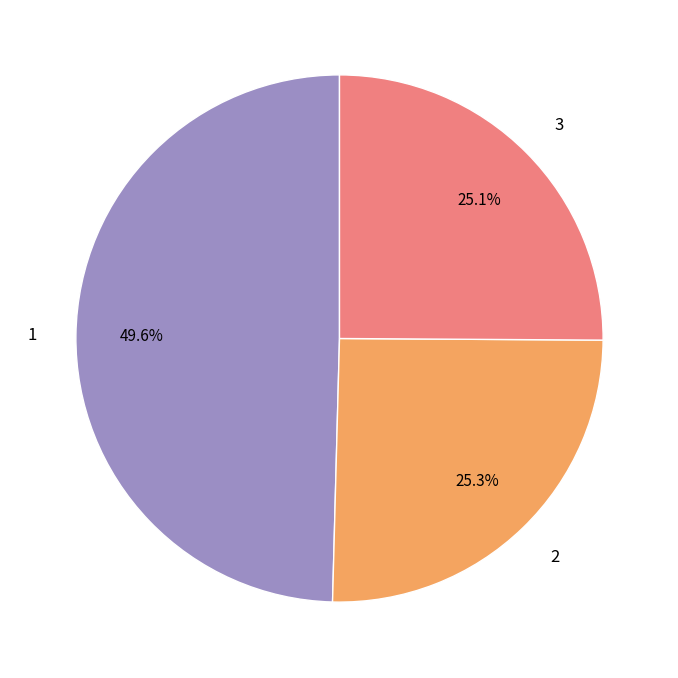

Does 3 represent more than half of the total?

No